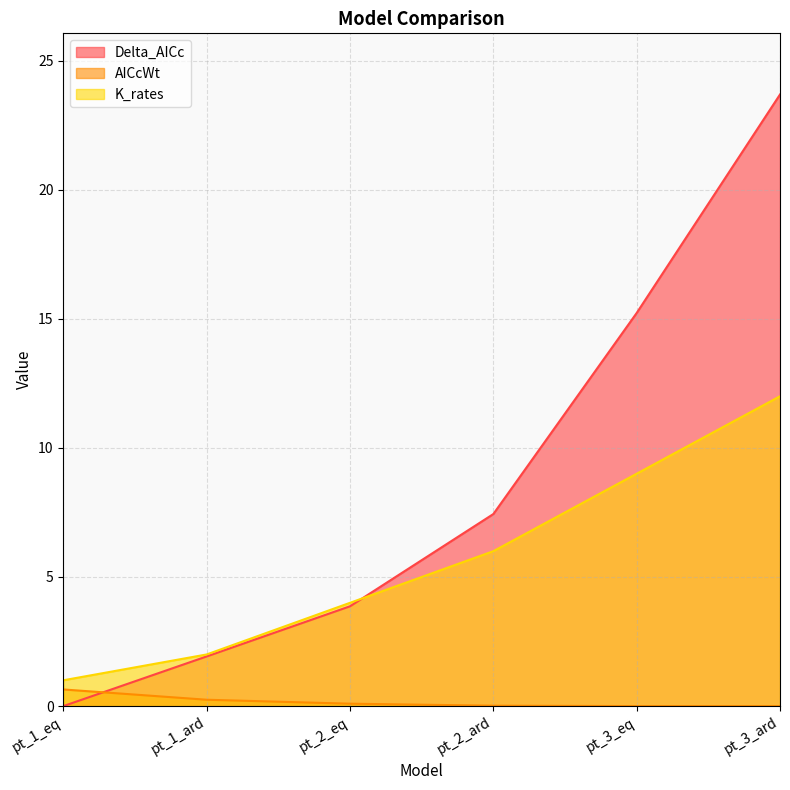

List the series in order of their overall mean, lowest first.

AICcWt, K_rates, Delta_AICc